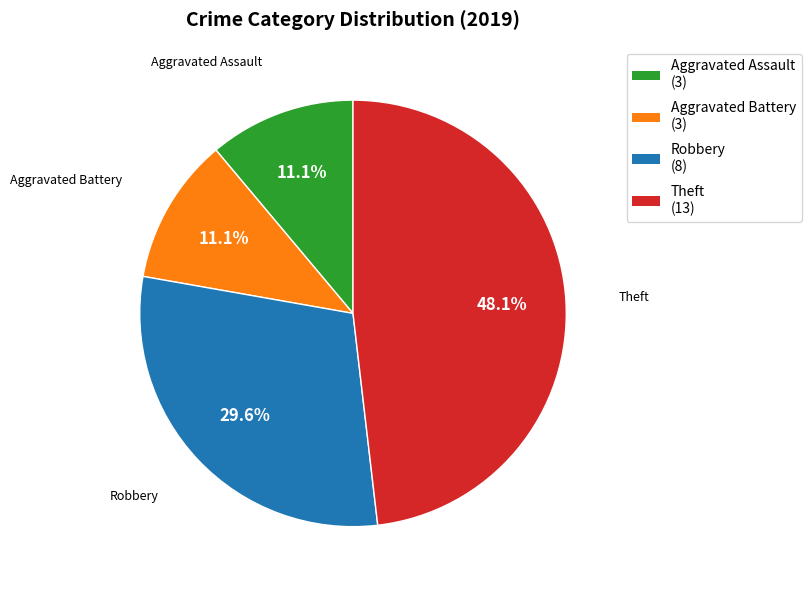

Which slice is the largest?

Theft